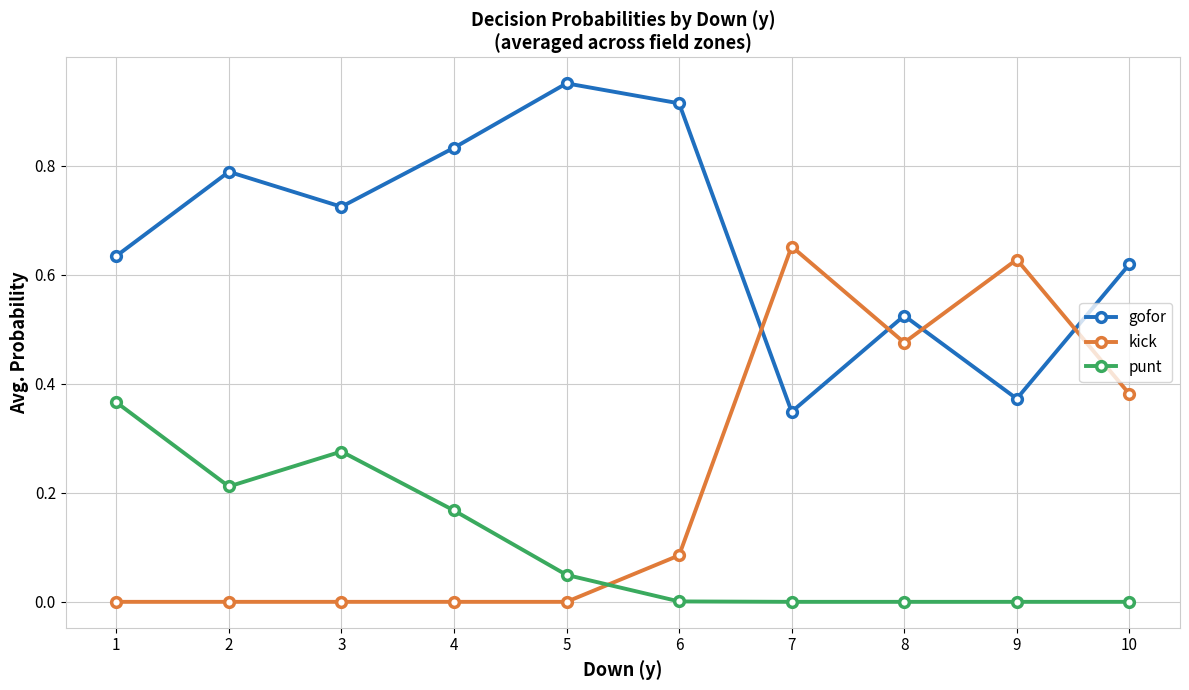

Which series ends up on top after the final intersection of punt and kick?

kick